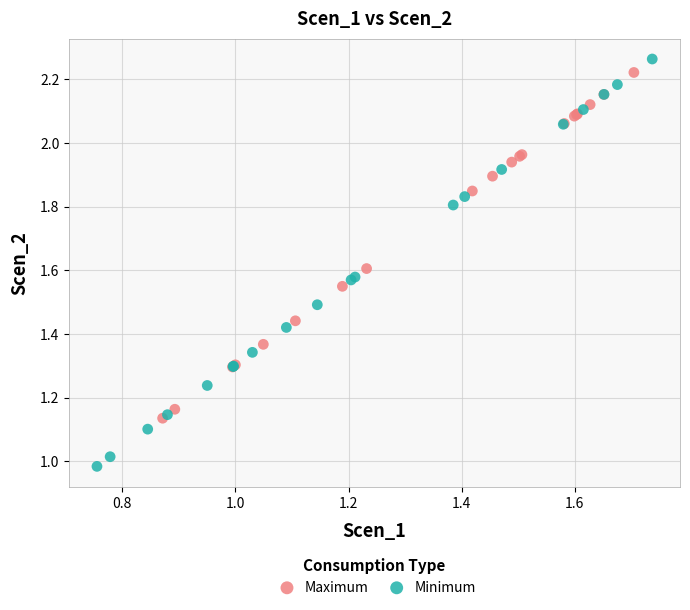

Which series has the widest spread of Y values?

Minimum